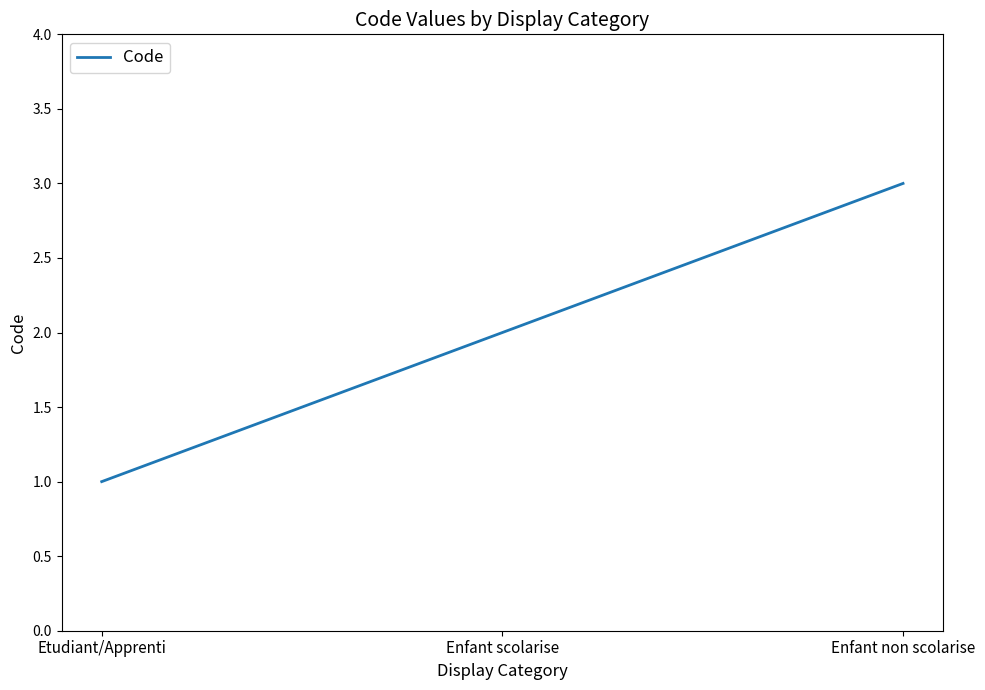

What is the sum of the values at Enfant non scolarise and Enfant scolarise?

5